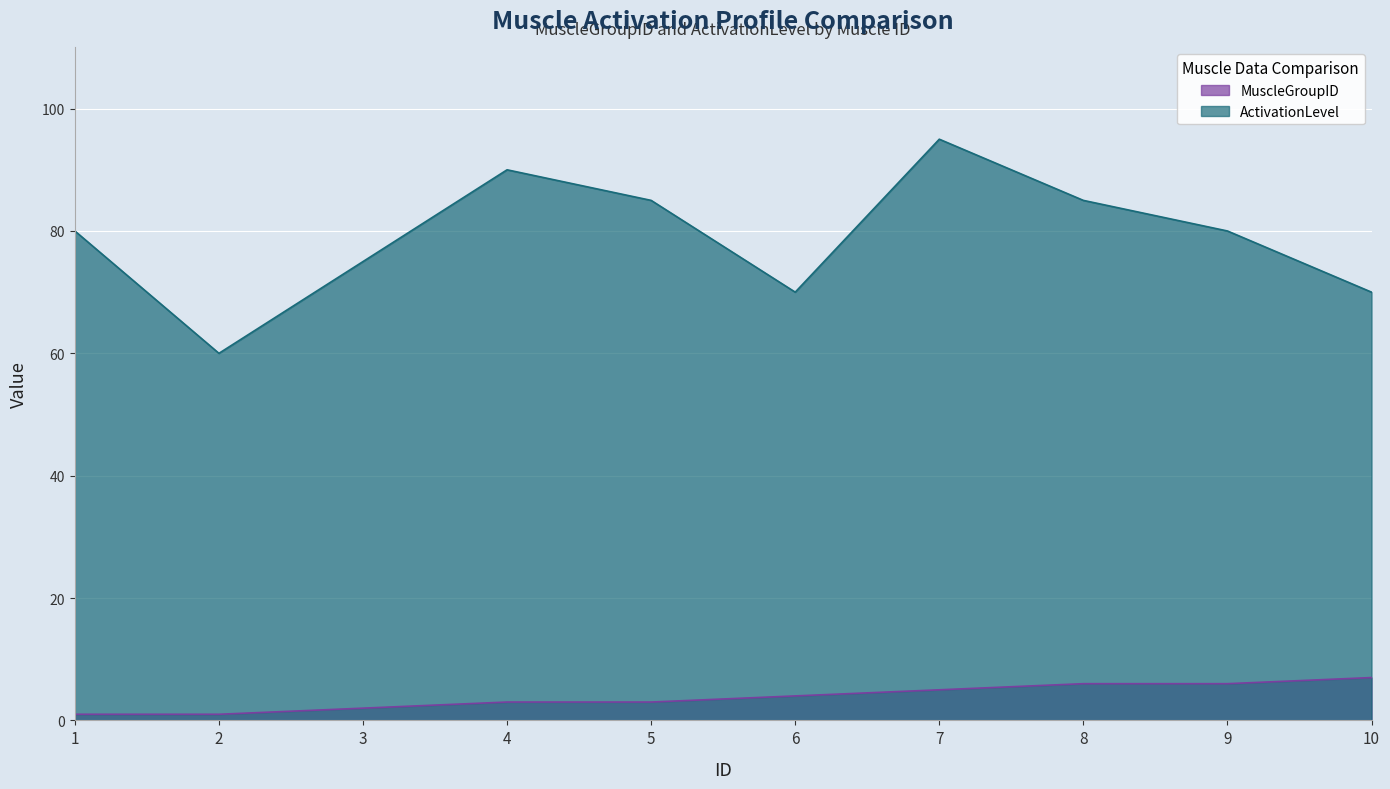

Reading left to right, transcribe all the data shown in this chart.

MuscleGroupID: 1	1	2	3	3	4	5	6	6	7
ActivationLevel: 80	60	75	90	85	70	95	85	80	70